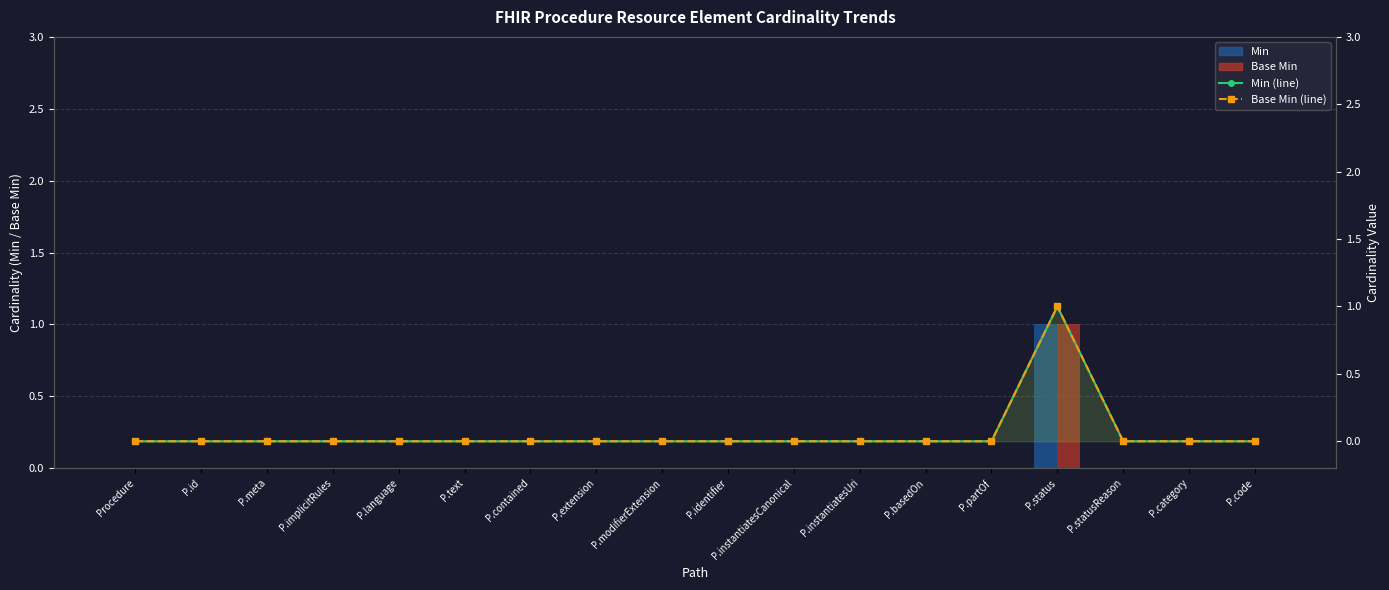

Which category has the highest value in the Base Min series?

P.status